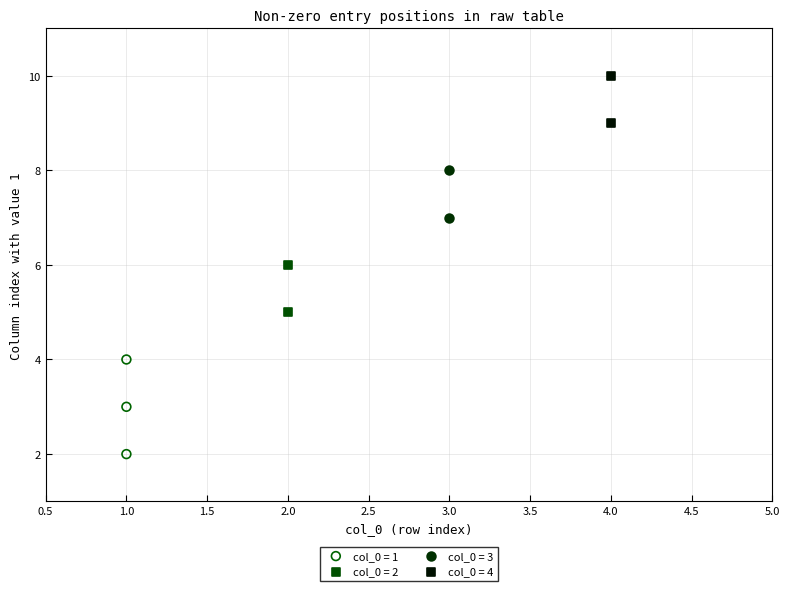

What are all the series names shown in the legend?

col_0 = 1, col_0 = 2, col_0 = 3, col_0 = 4